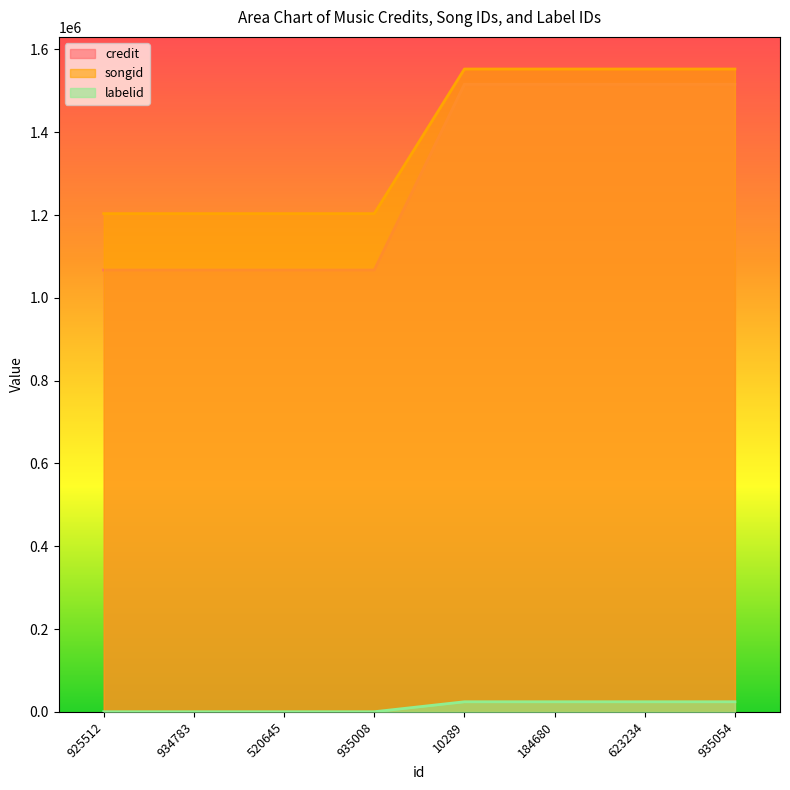

What is the average value of the songid series?

1377962